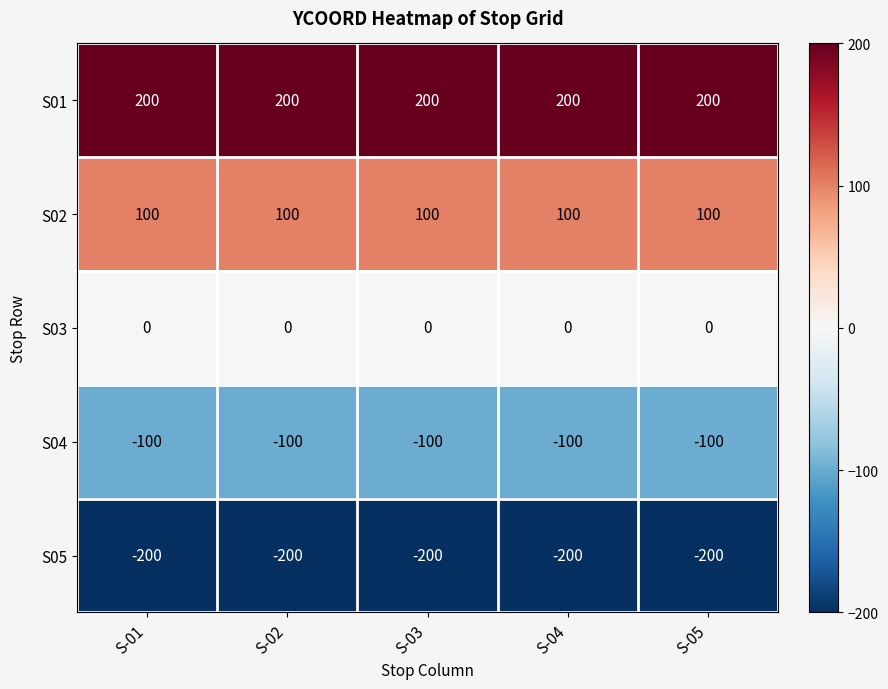

The value of S05 at S-01 is -294. True or false?

False